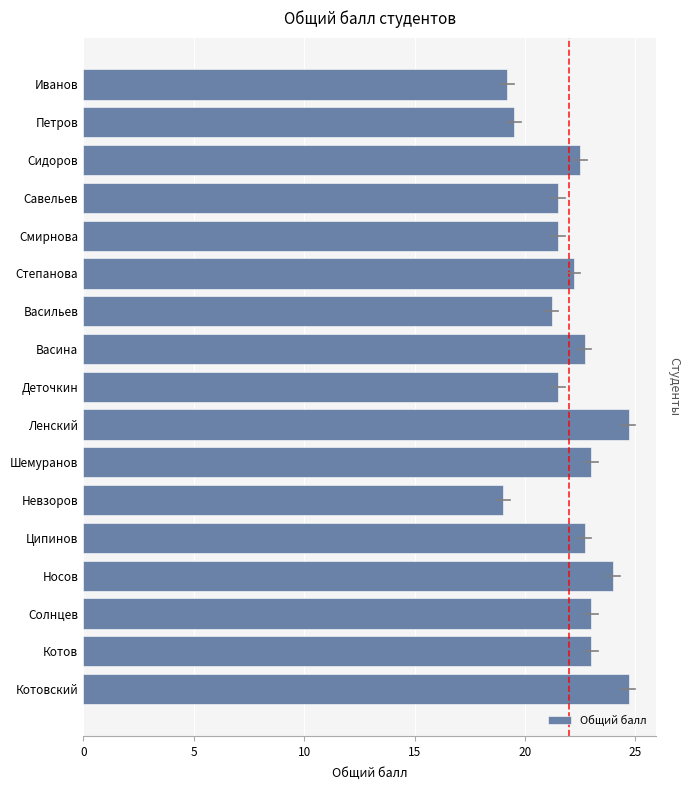

How many distinct data groups are displayed?

1